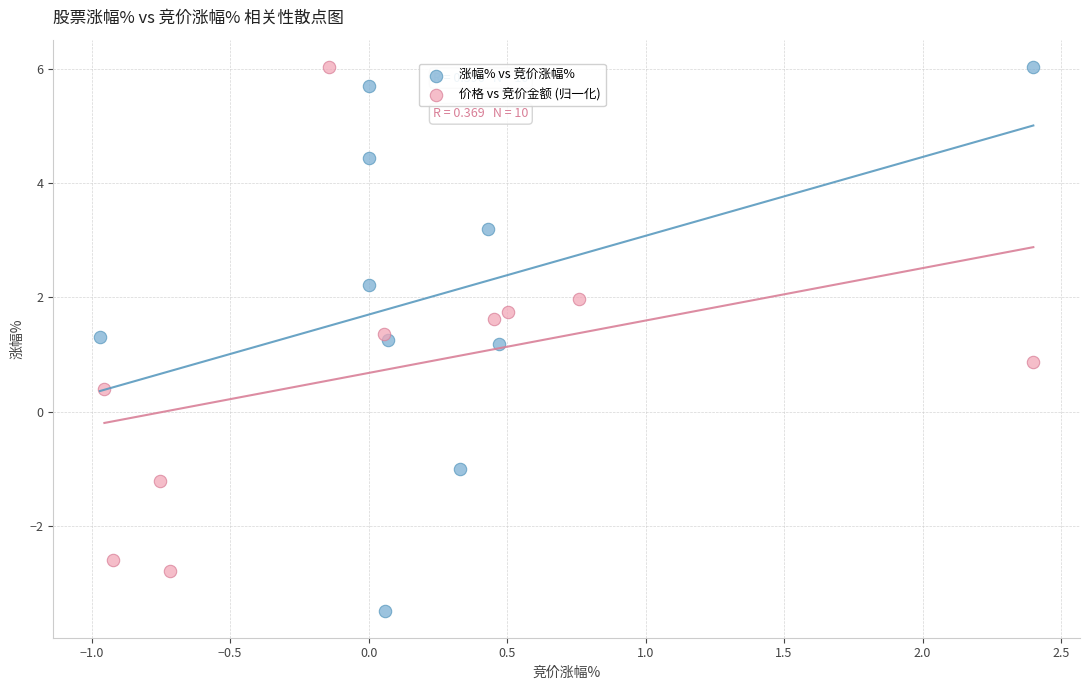

Which series has the largest Y range (max minus min)?

涨幅% vs 竞价涨幅%